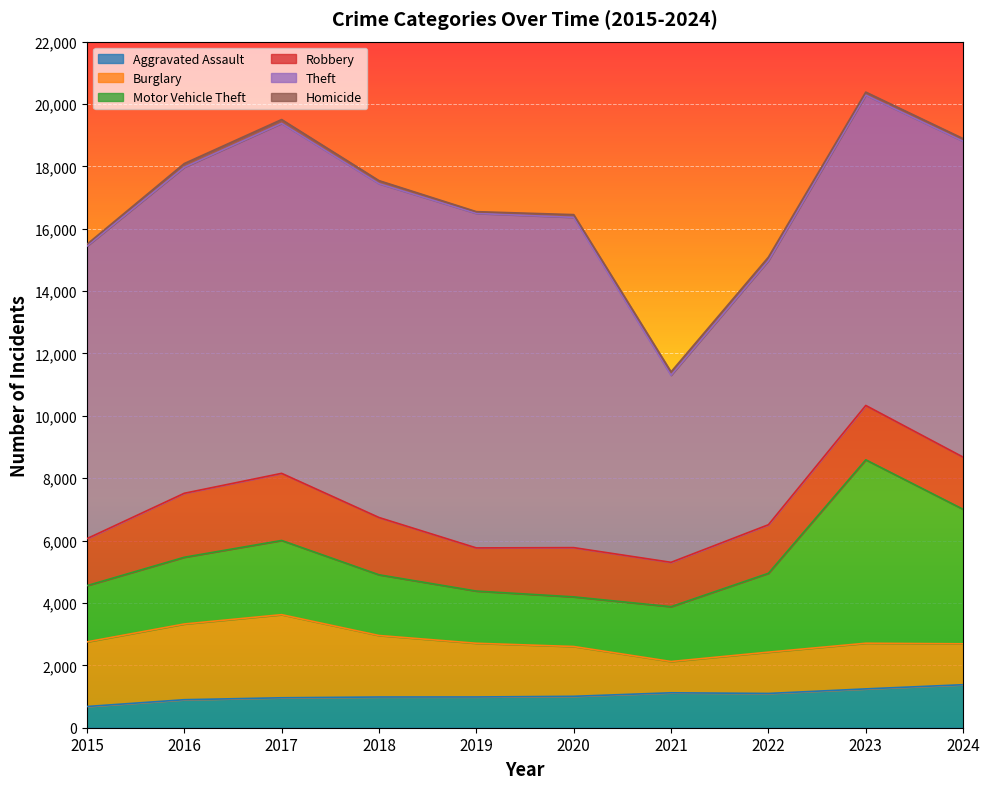

Where is the first local minimum for Homicide?

2019